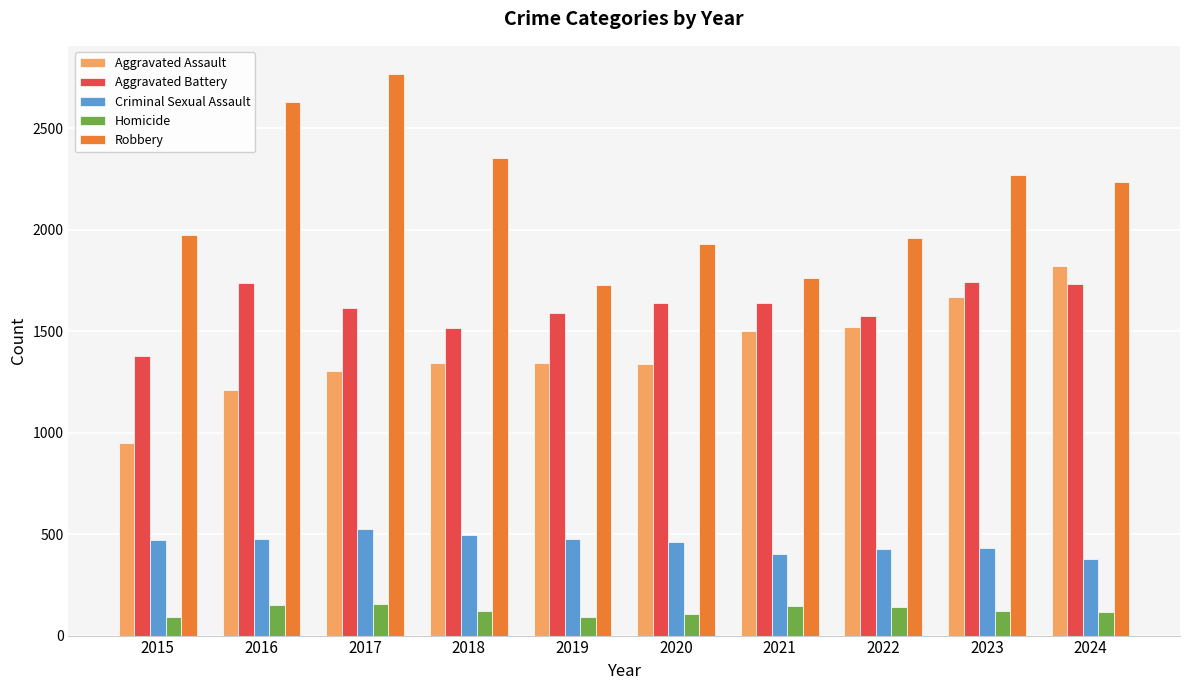

The Criminal Sexual Assault series shows 632 at 2019. True or false?

False